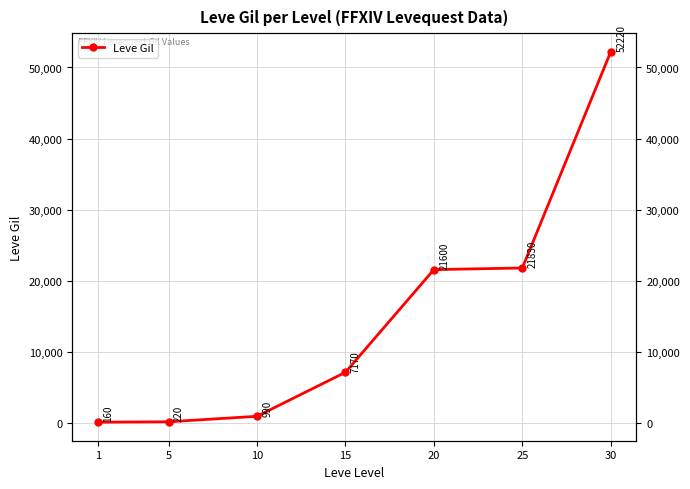

How many data points are less than 7170?

3